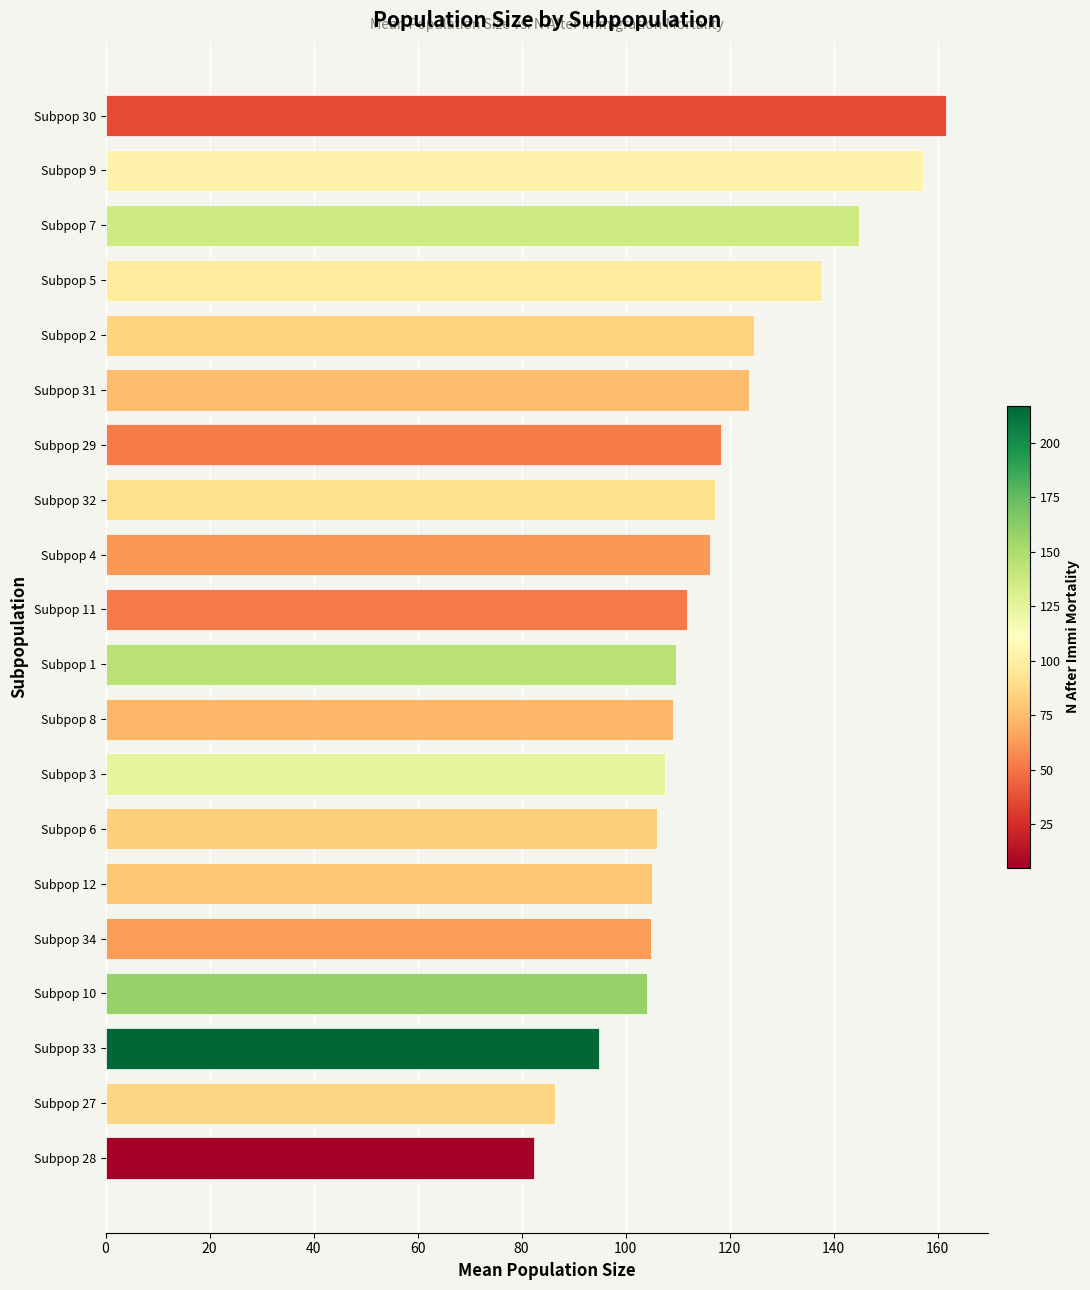

What is the sum of all values?

2323.9